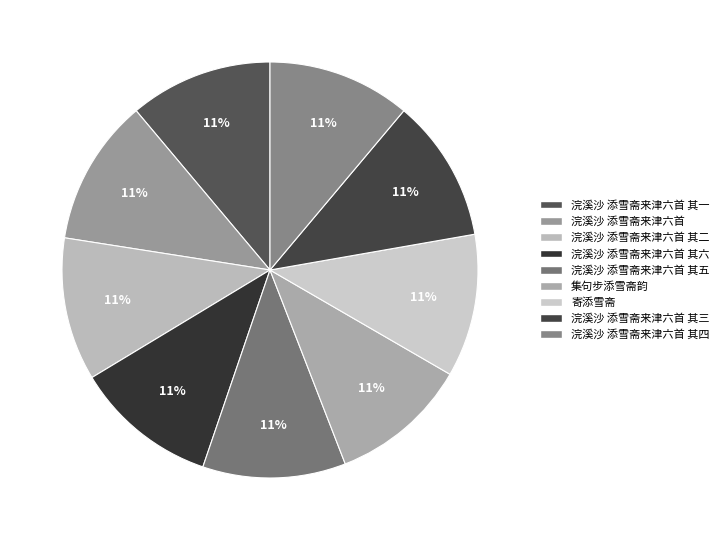

How many segments does this pie chart have?

9